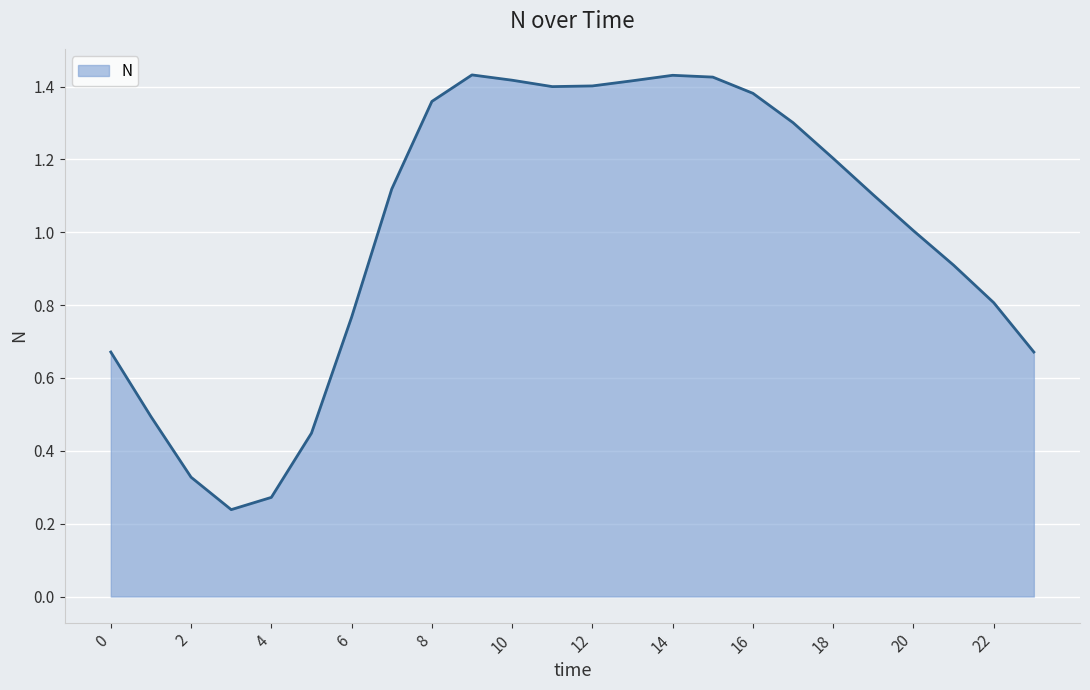

What is the difference between the maximum and minimum values?

1.2